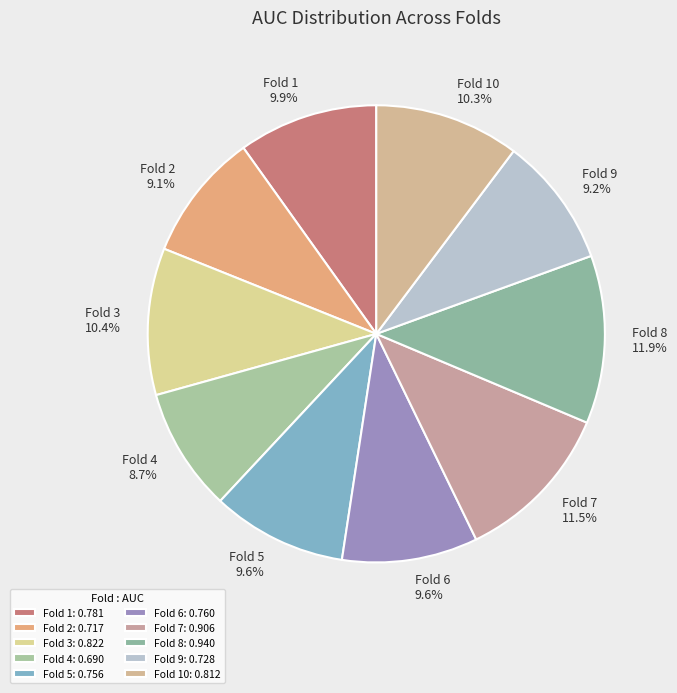

Count the number of slices in the pie.

10